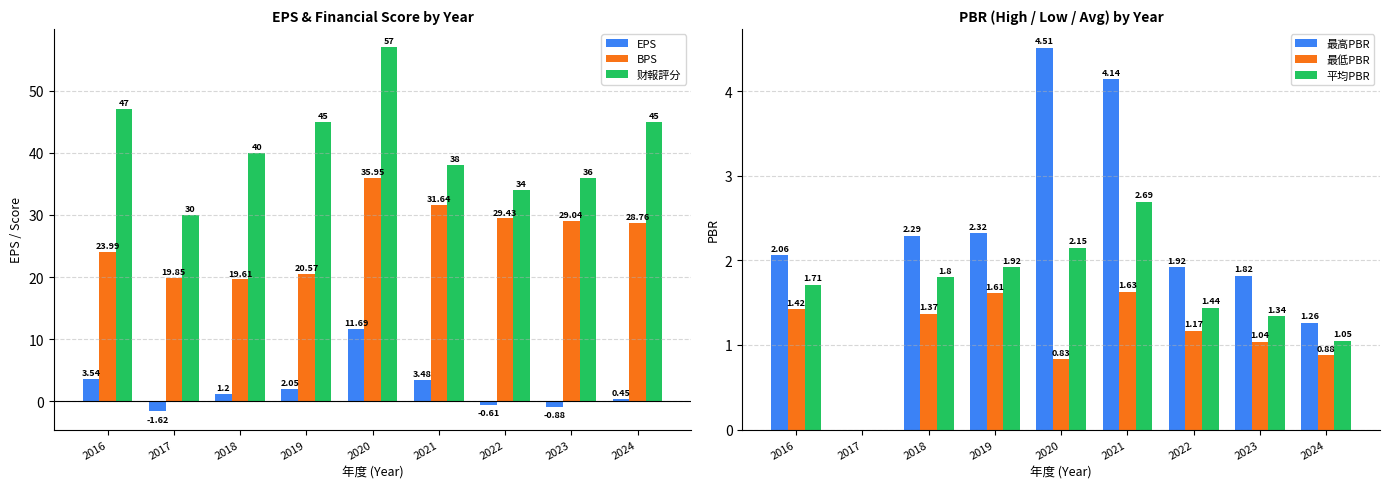

At 2019, list the series in order from largest to smallest.

财報評分, BPS, 最高PBR, EPS, 平均PBR, 最低PBR